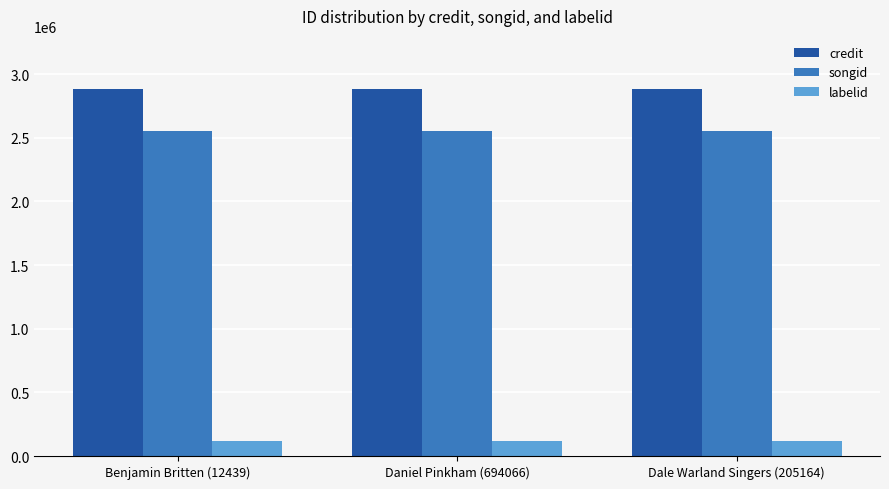

What is the total value across all series at Daniel Pinkham (694066)?

5551970